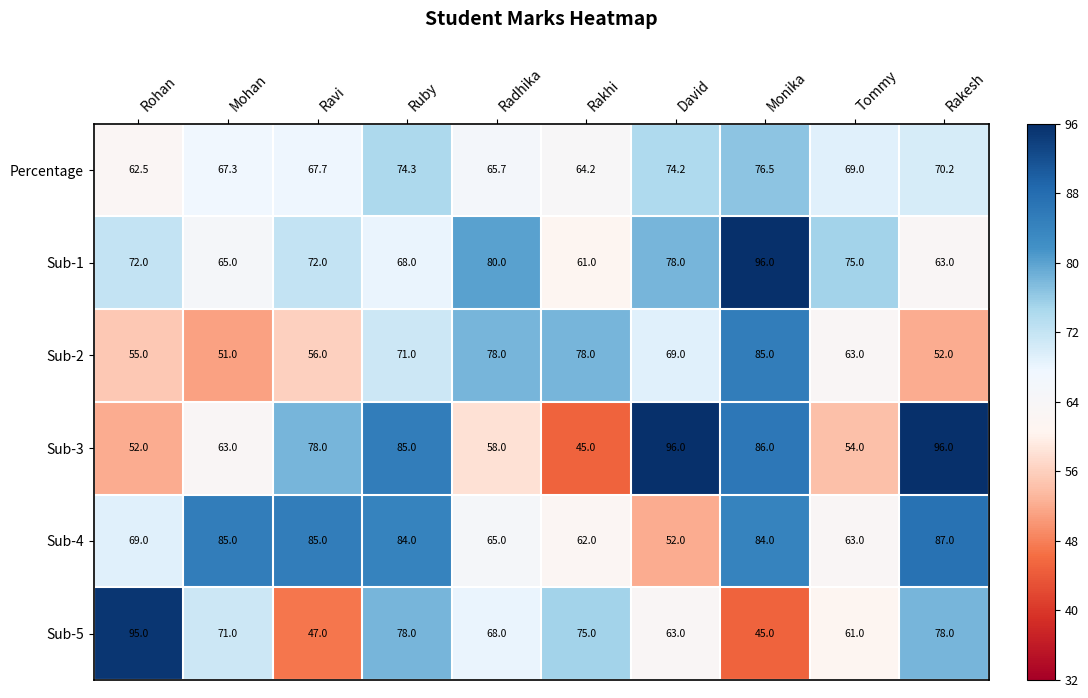

Is it true that Sub-5 equals 106.6 at Mohan?

False